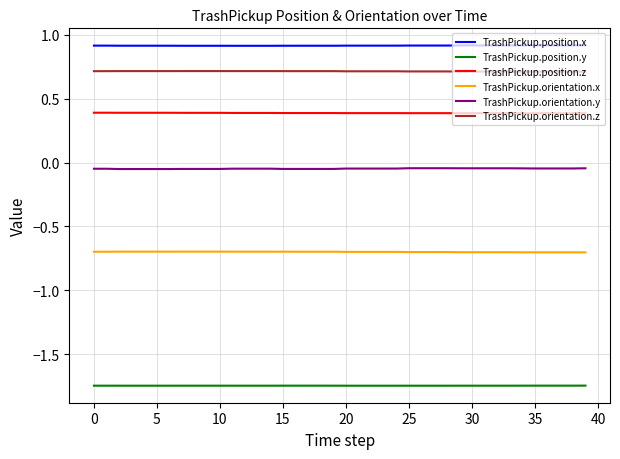

True or false: TrashPickup.orientation.z and TrashPickup.orientation.x cross at least once.

False